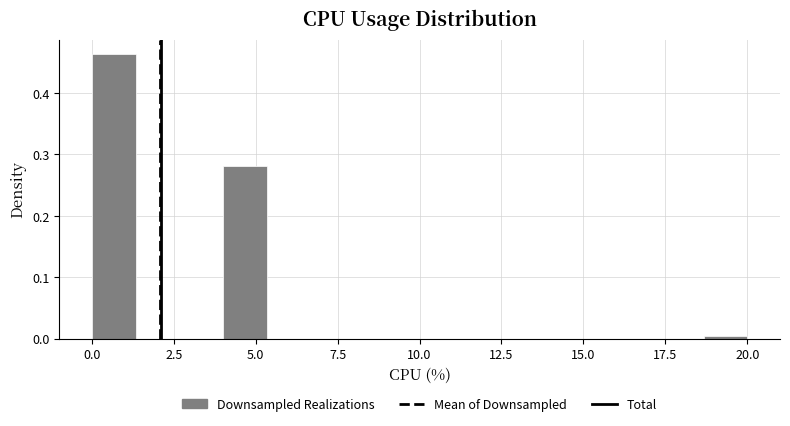

Around what value on the x-axis is the tallest bar? Give the approximate position of its centre, as read against the axis.

0.5